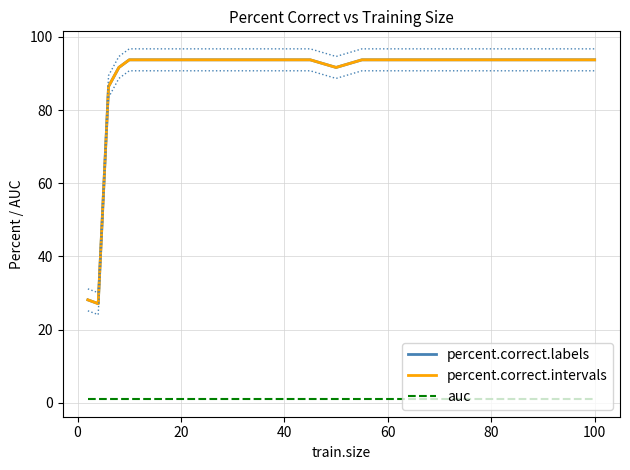

True or false: percent.correct.labels has a value of 130.6 at 16.

False